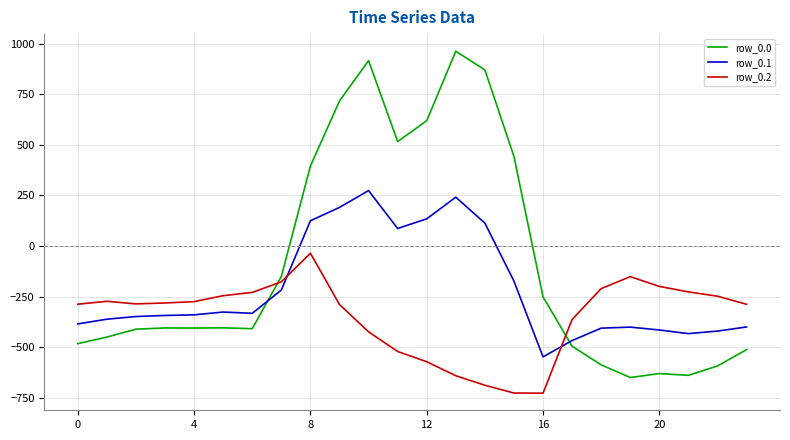

Which series has the widest spread of values?

row_0.0